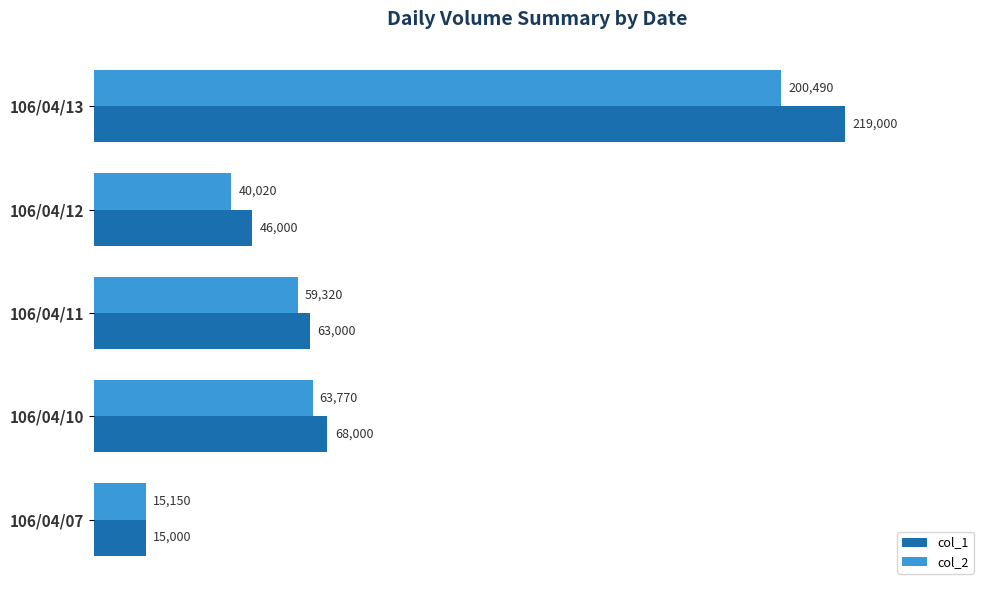

What is the minimum value for col_2?

15150